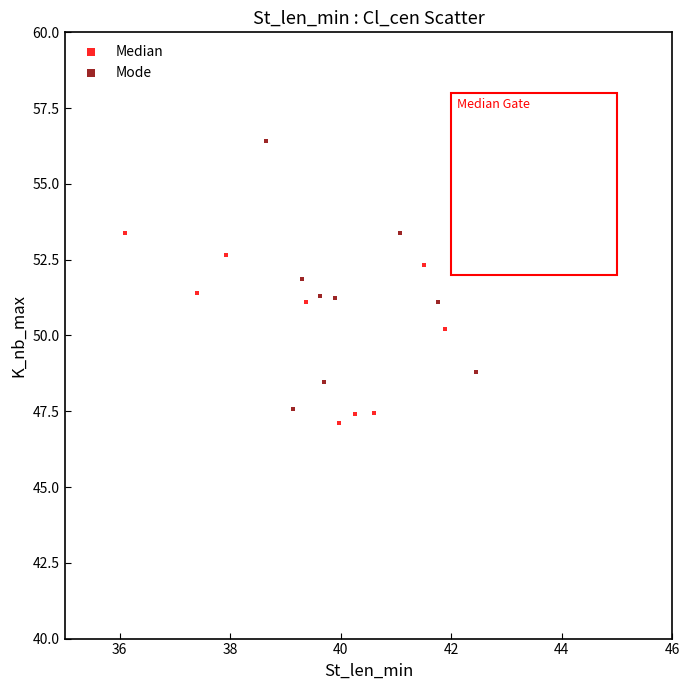

Which series reaches the maximum Y coordinate?

Mode